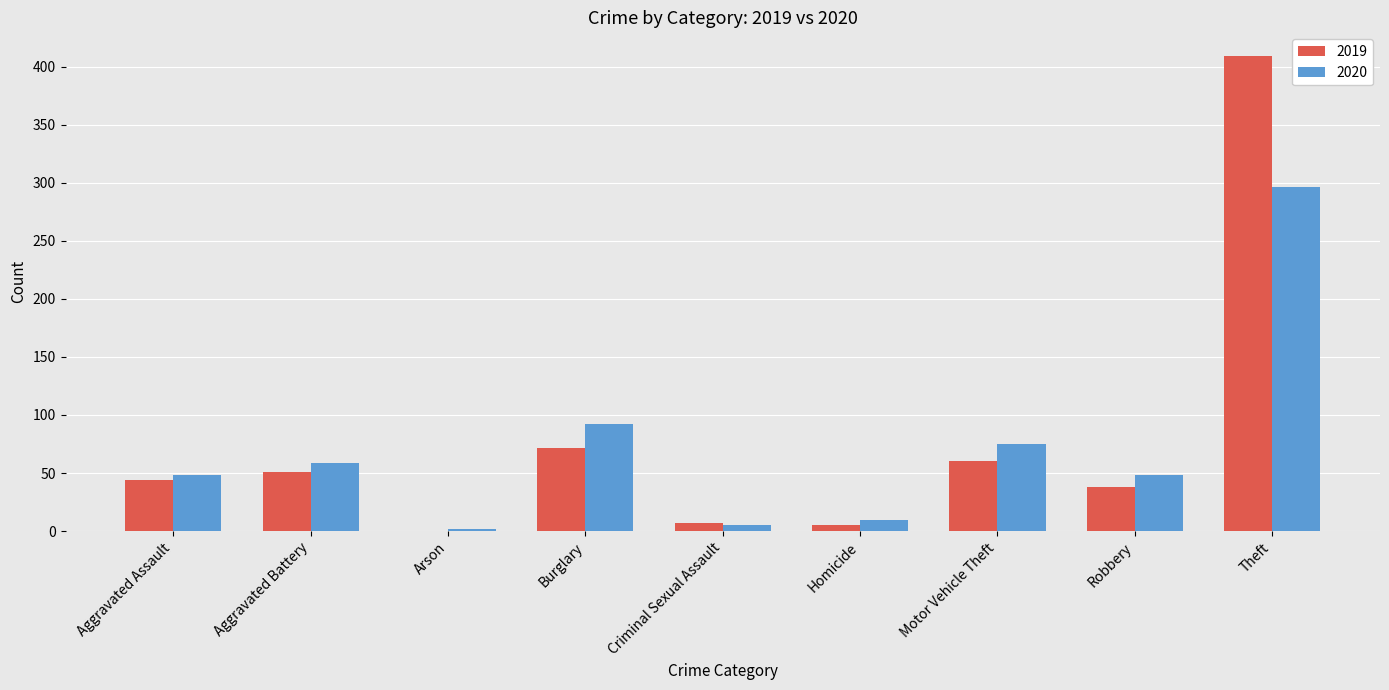

Which series changed the most between Aggravated Assault and Burglary?

2020